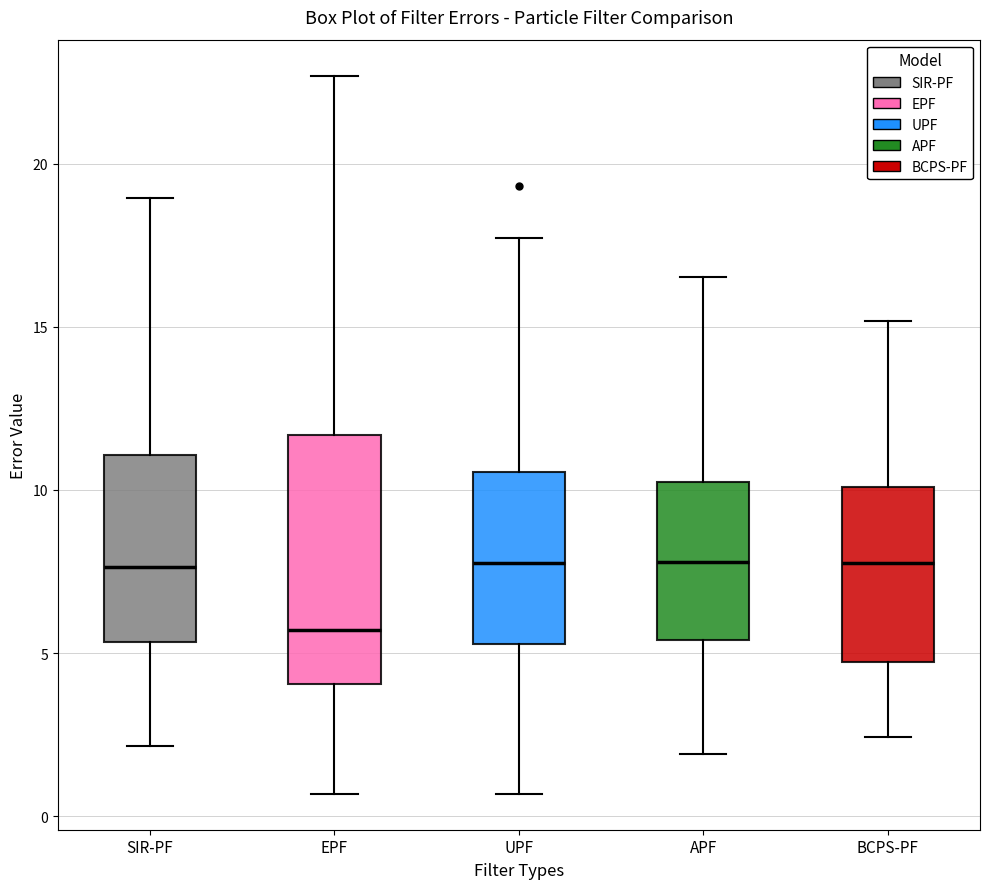

Which box has the lowest median line?

EPF